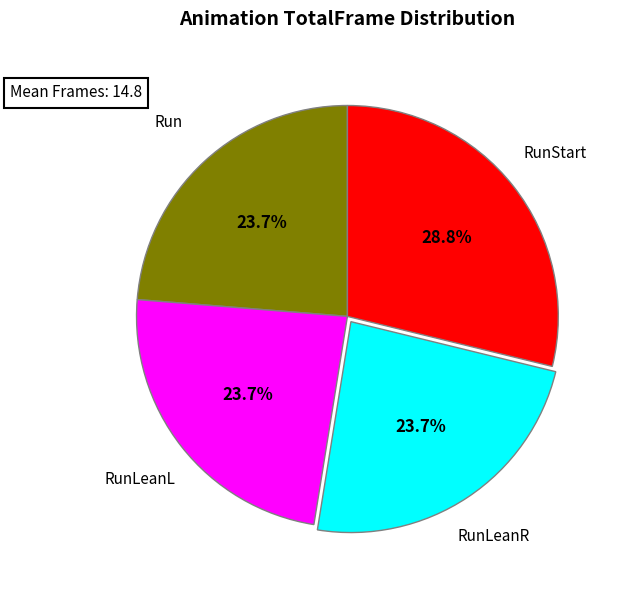

To the nearest percent, what is the combined percentage of RunStart and Run?

53%